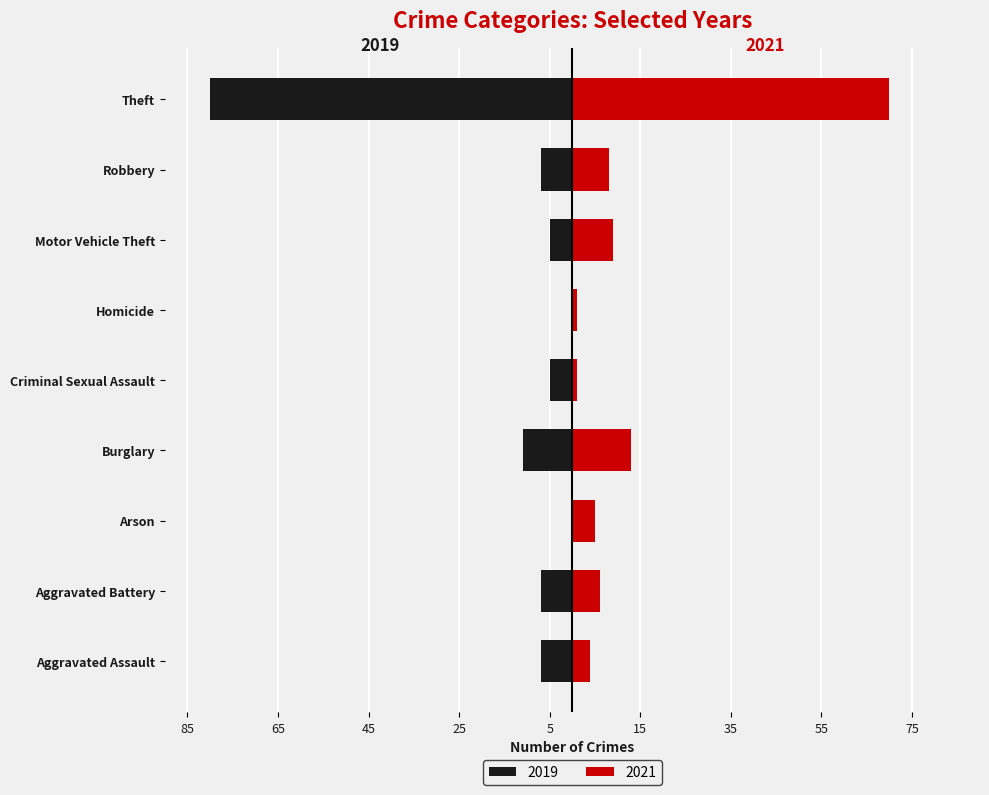

The value of 2019 at Burglary is -16. True or false?

False